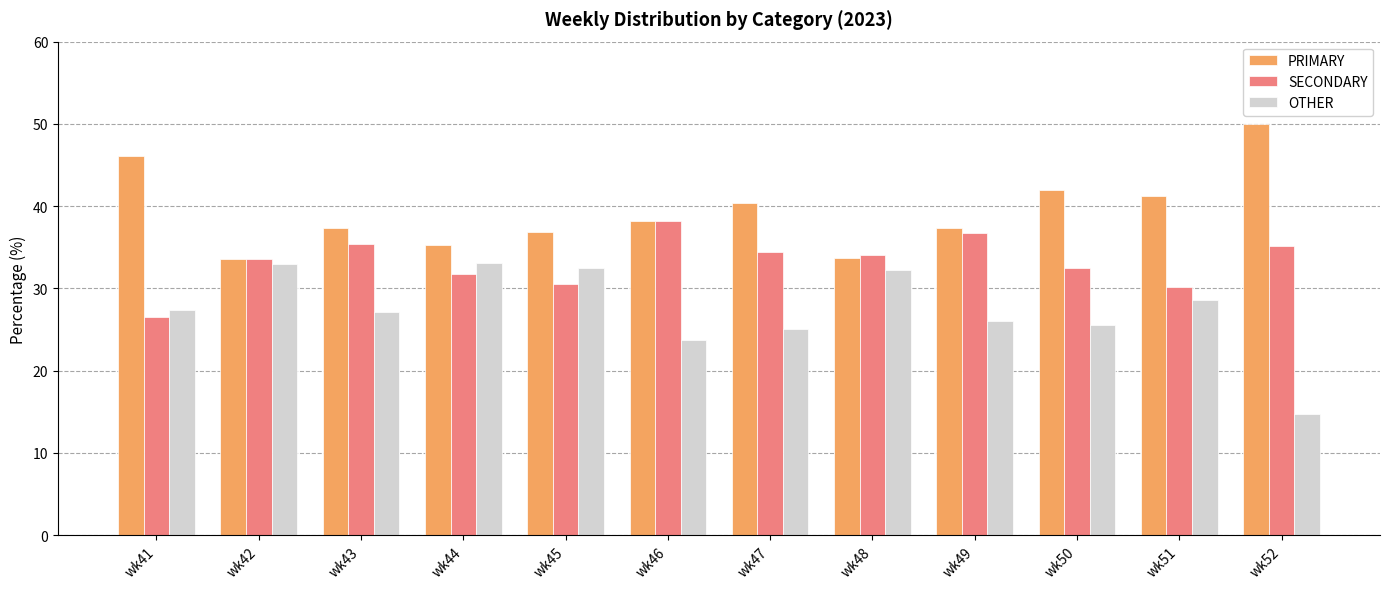

Which series has the largest range (max minus min)?

OTHER